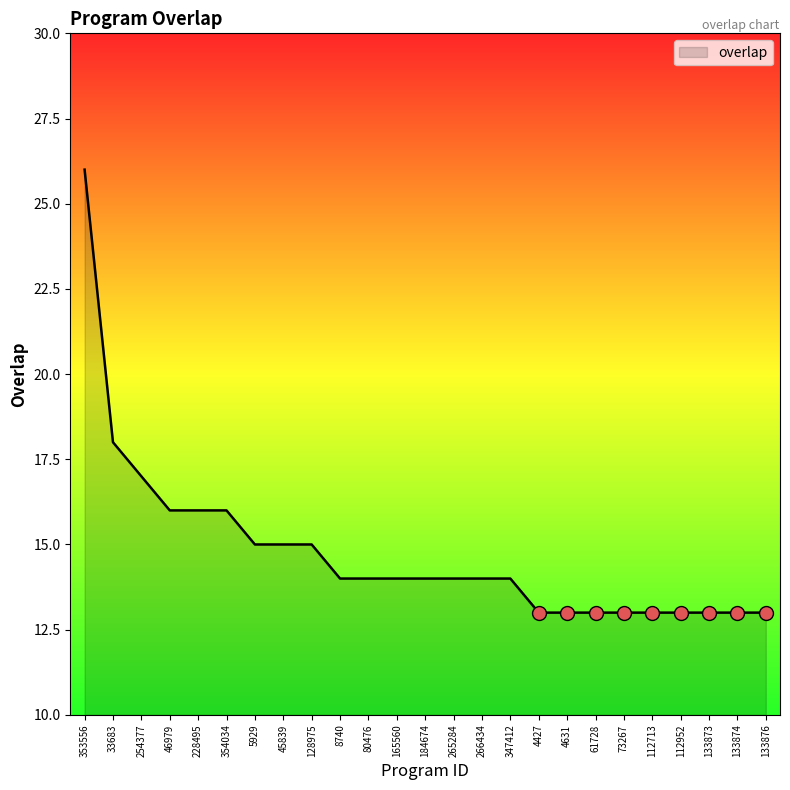

At which label is the value closest to 19?

33683